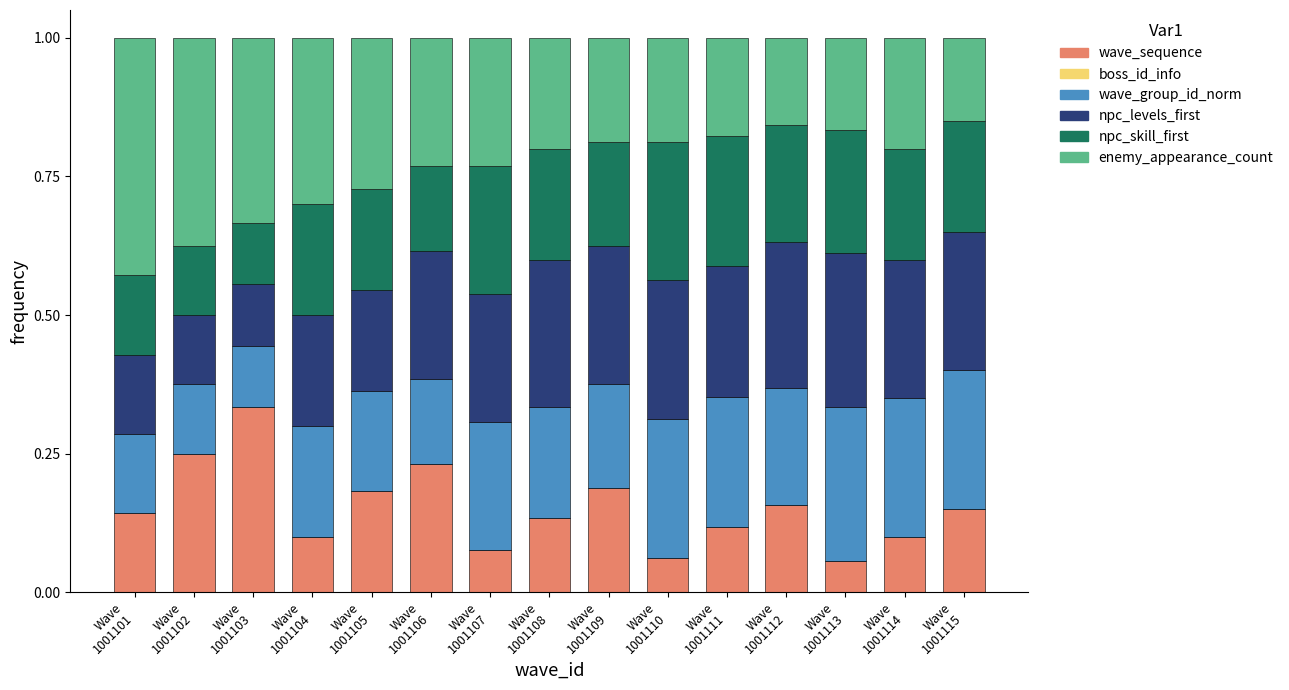

What is the difference between the maximum and minimum values in the wave_sequence series?

0.3